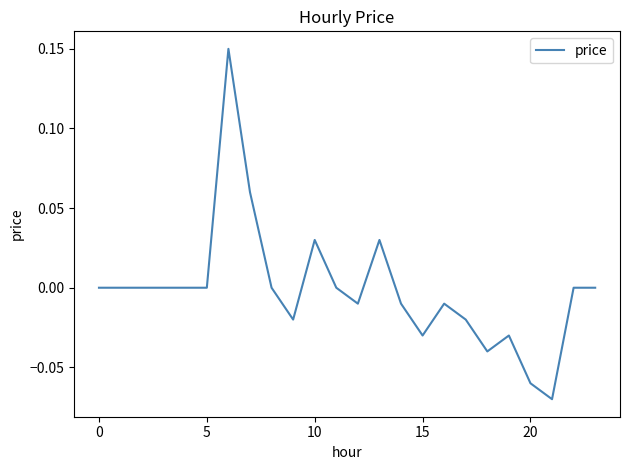

Is this an area chart (filled region under the line)?

No